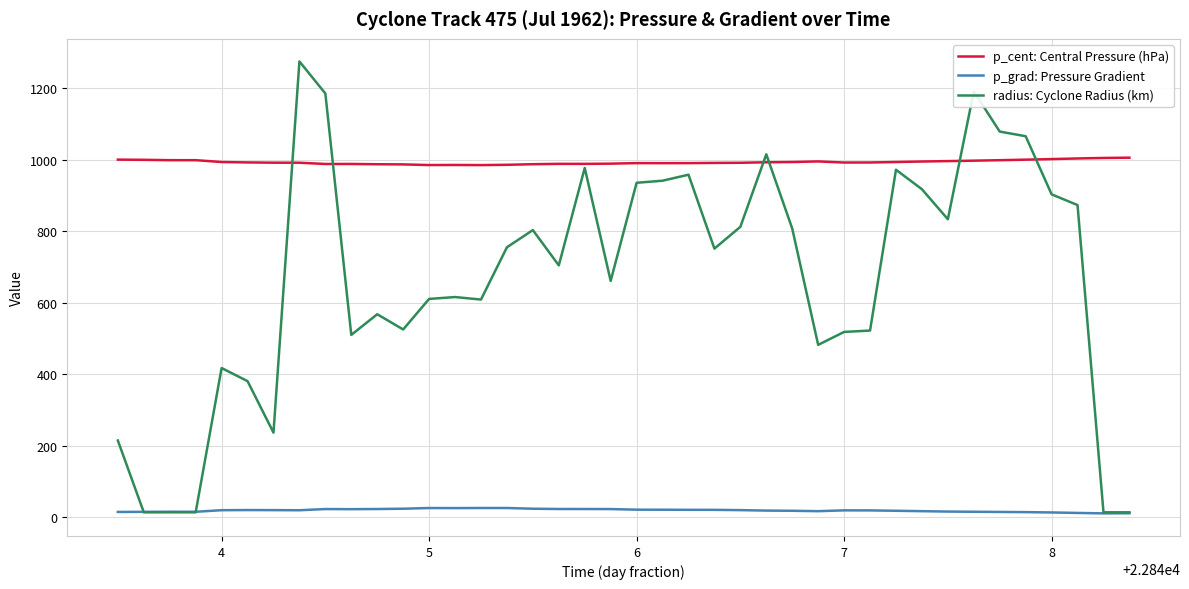

Rank the series by their maximum value, from lowest to highest.

p_grad: Pressure Gradient, p_cent: Central Pressure (hPa), radius: Cyclone Radius (km)